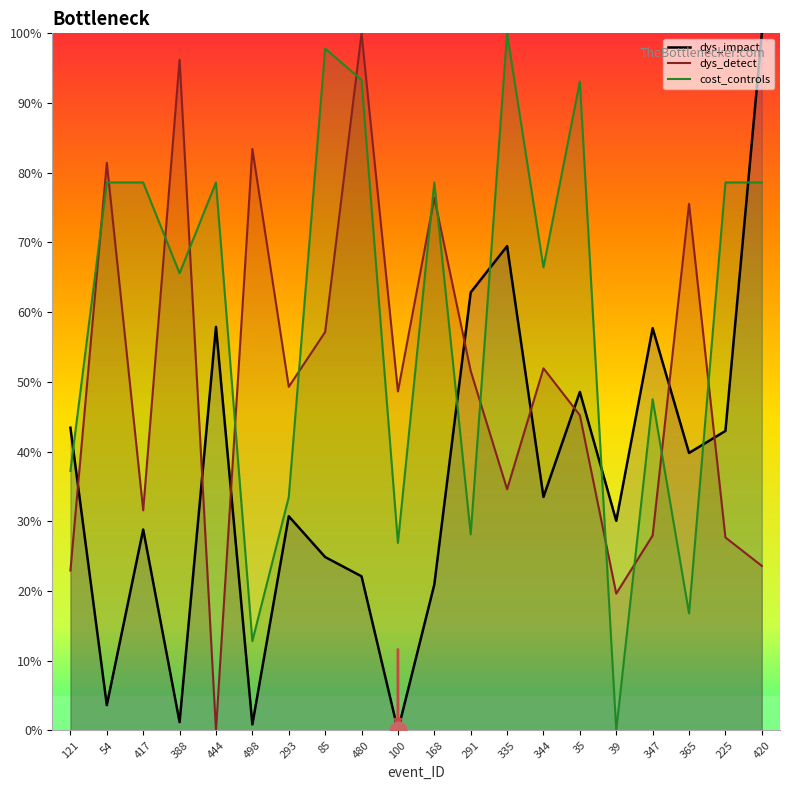

List the labels in order of dys_detect value, largest first.

480, 388, 498, 54, 168, 365, 85, 344, 291, 293, 100, 35, 335, 417, 347, 225, 420, 121, 39, 444